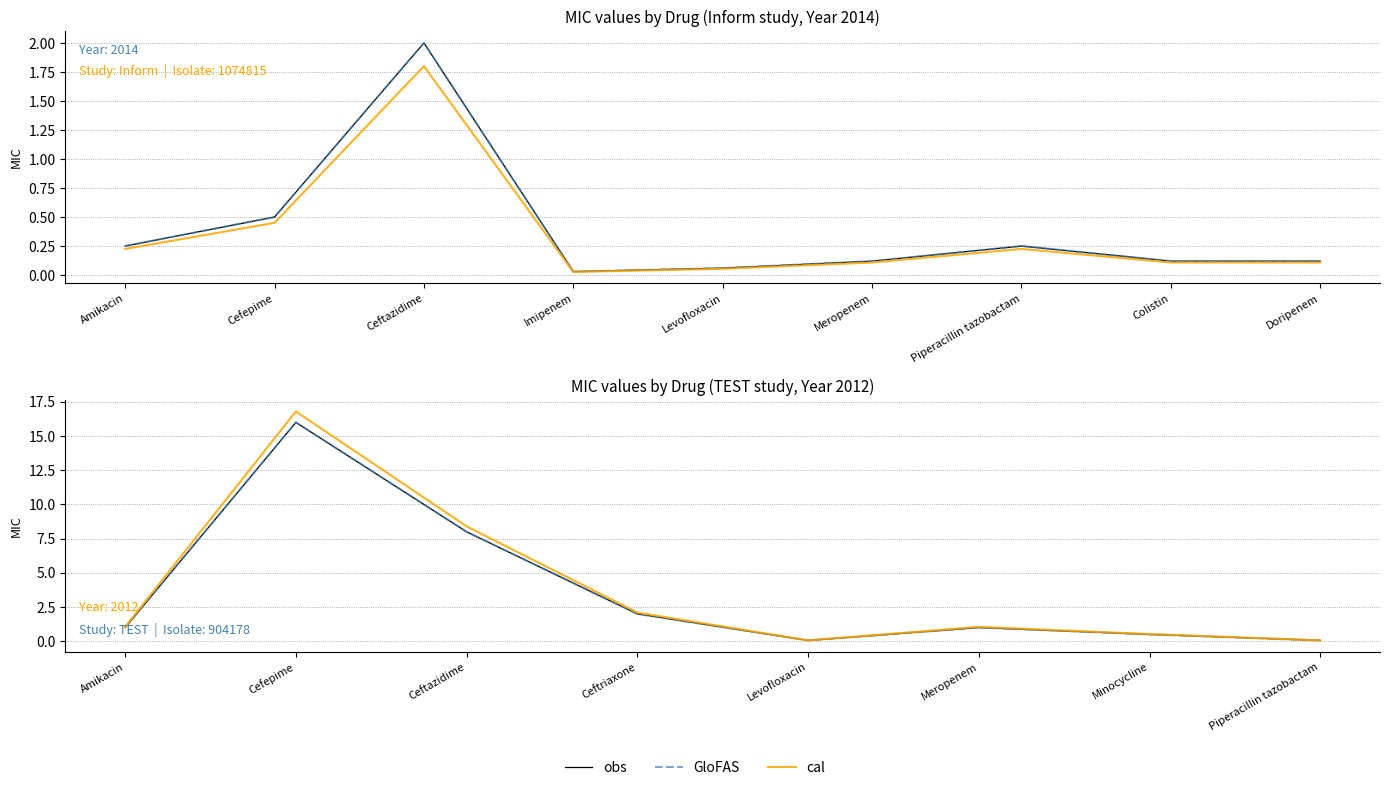

How many lines are shown in the chart?

3